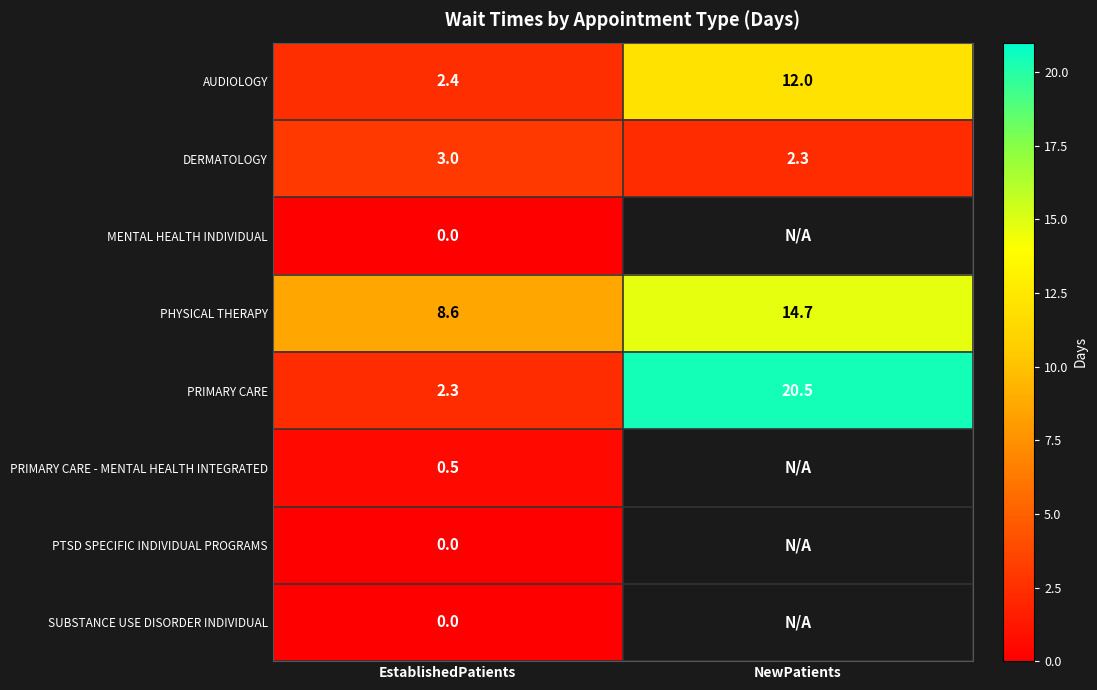

What value does the PHYSICAL THERAPY series have at EstablishedPatients?

8.6